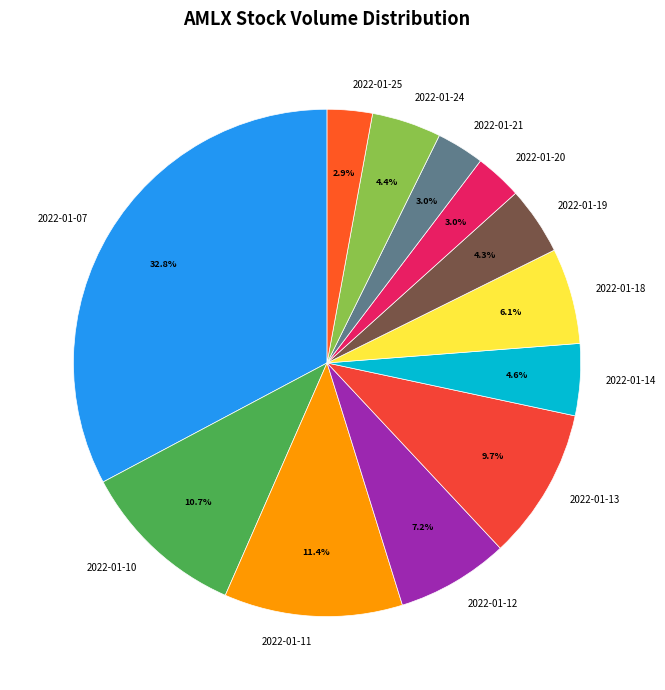

The 2022-01-25 slice represents 11% of the pie. True or false?

False